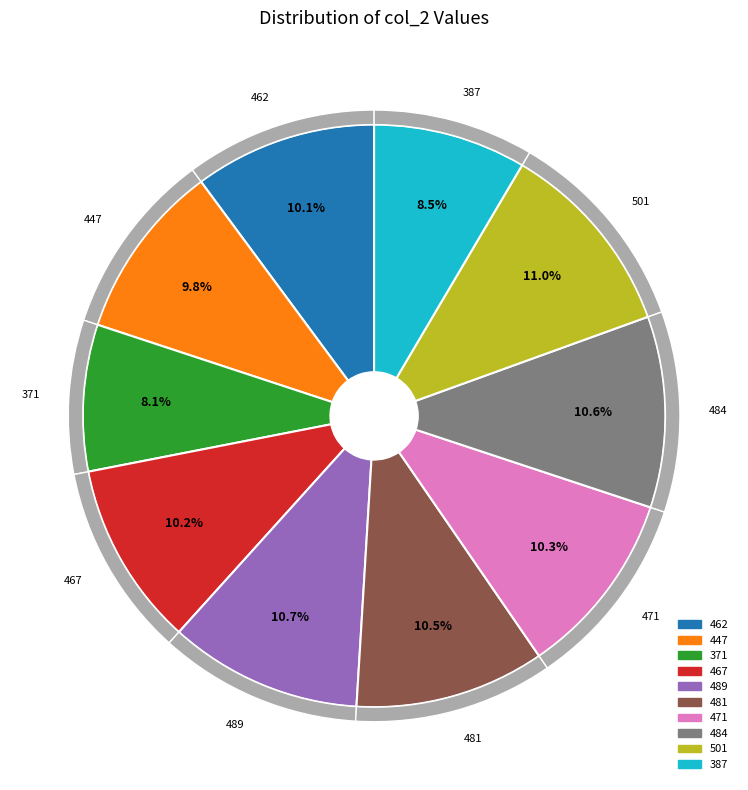

Is there any slice that represents more than half of the pie?

No